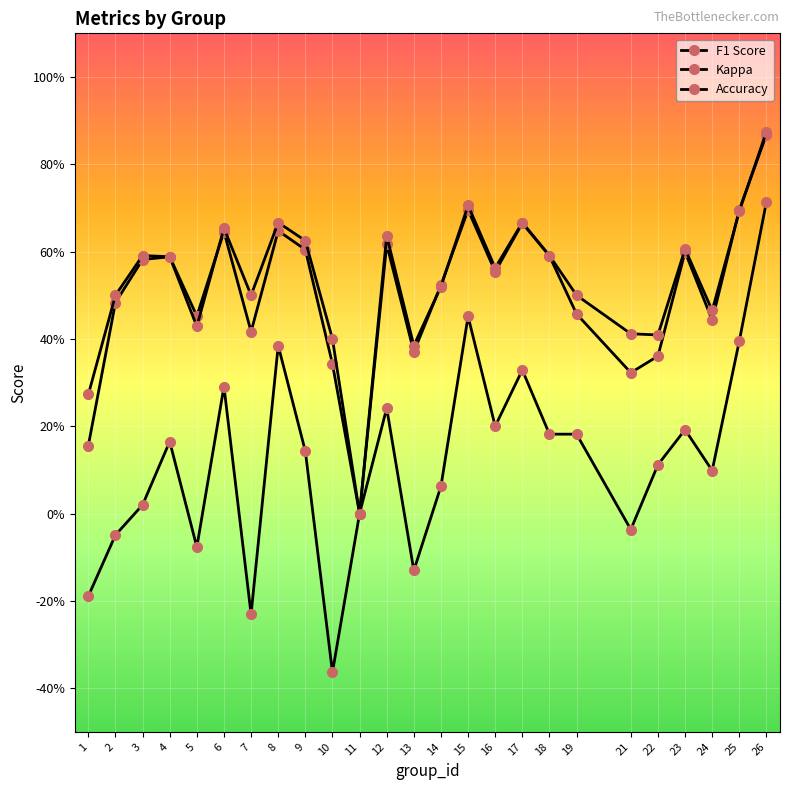

Does the chart have visible grid lines?

Yes